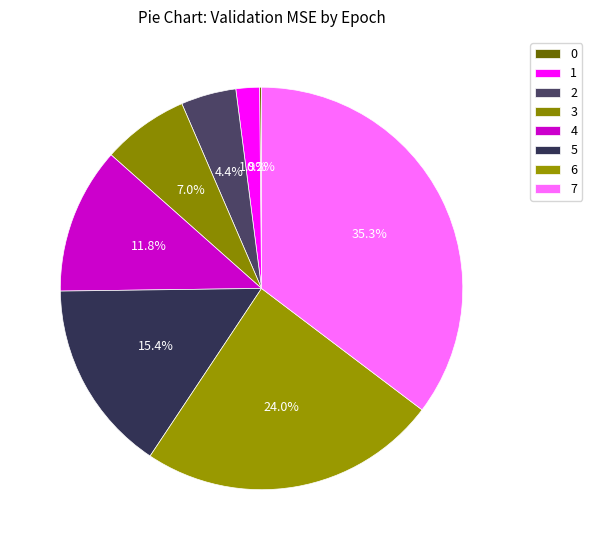

The 5 slice represents 9% of the pie. True or false?

False